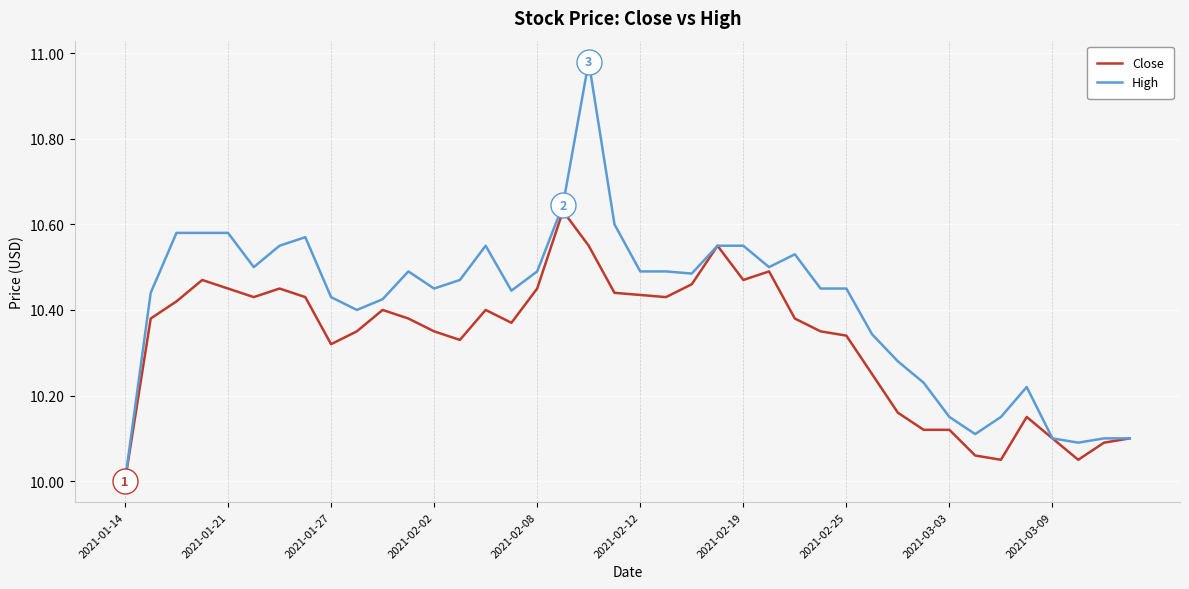

What is the smallest value displayed?

10.0